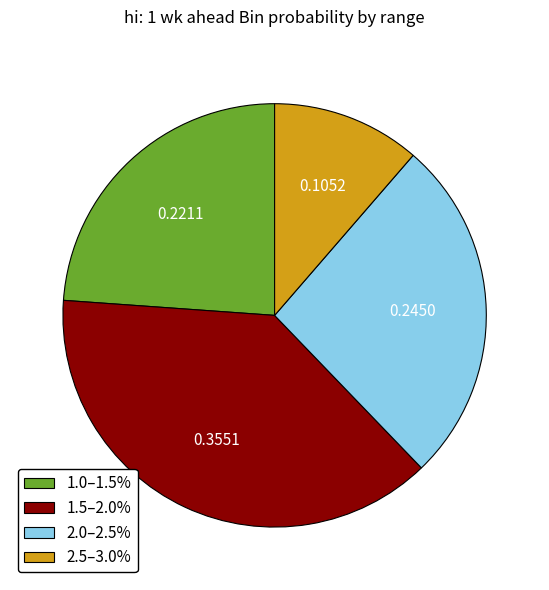

Does 1.5–2.0% represent more than half of the total?

No